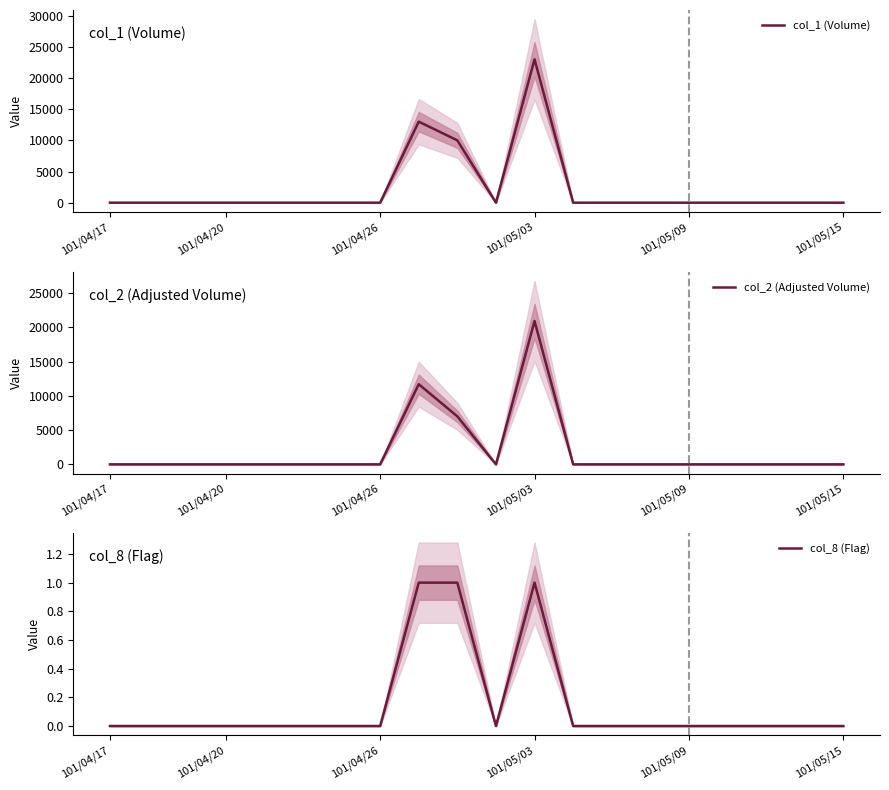

True or false: col_2 (Adjusted Volume) and col_8 (Flag) intersect in this chart.

False